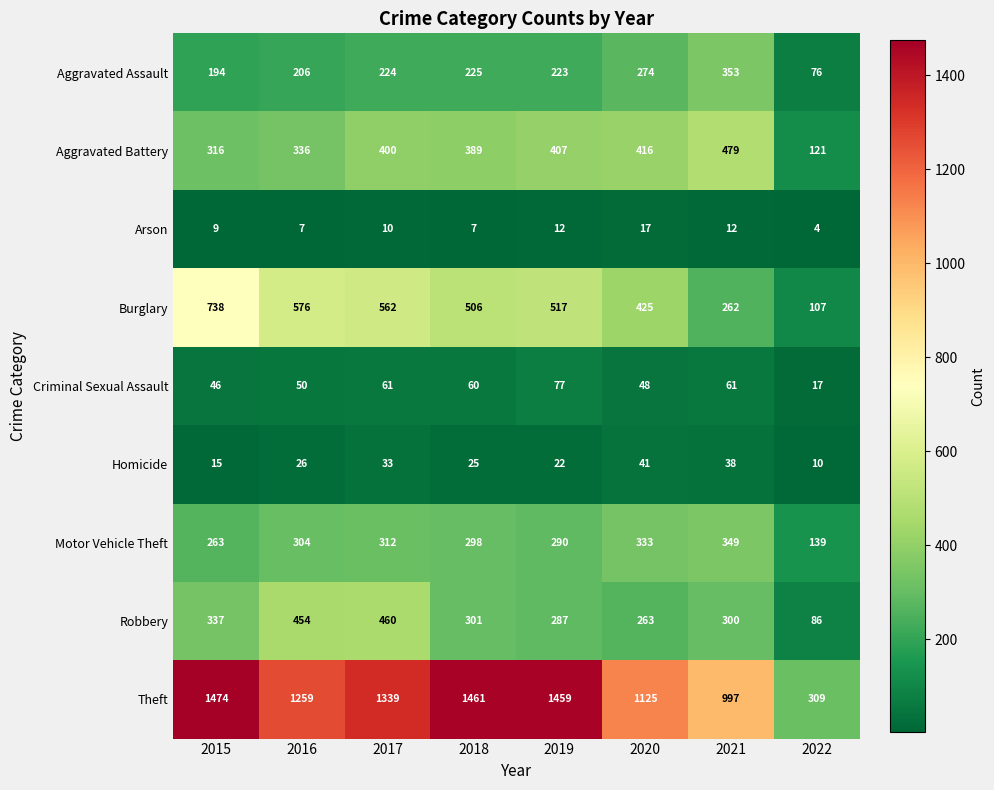

What is the difference between the second highest and second lowest values in the Theft series?

464